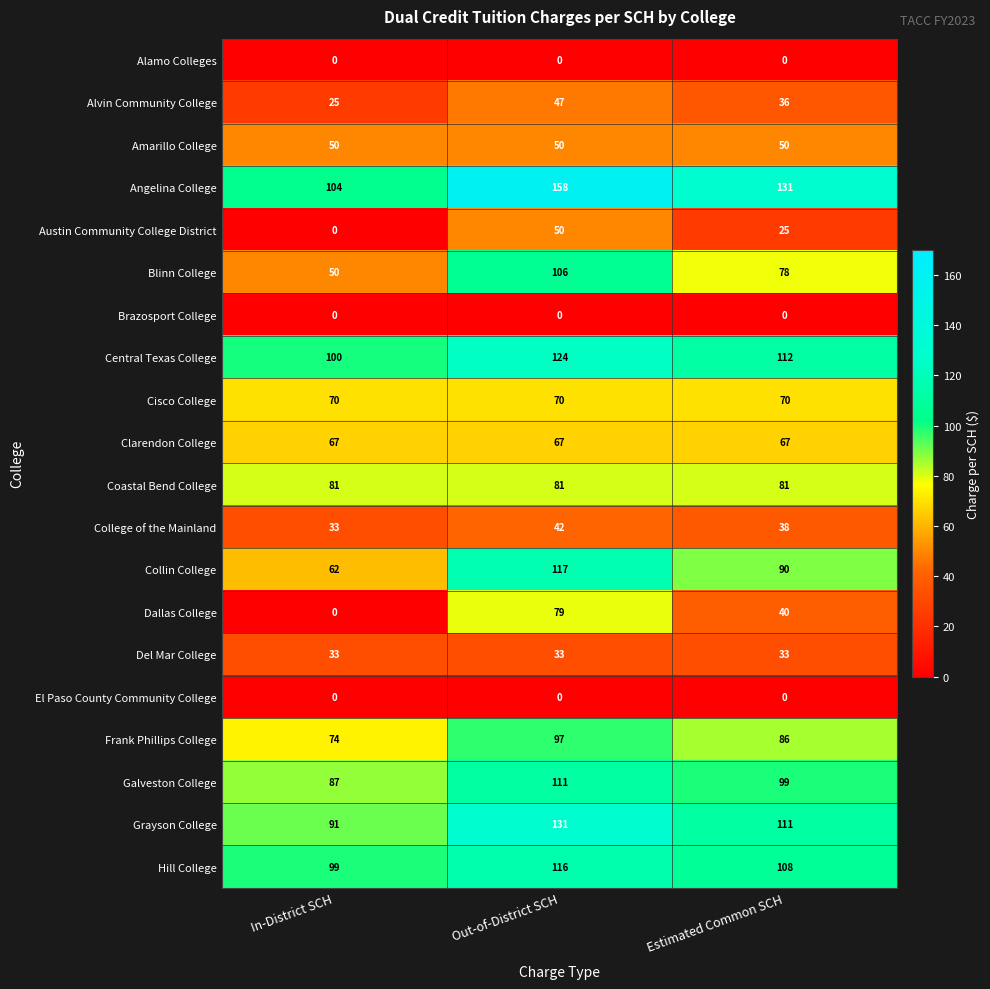

List the labels in order of Alvin Community College value, largest first.

Out-of-District SCH, Estimated Common SCH, In-District SCH